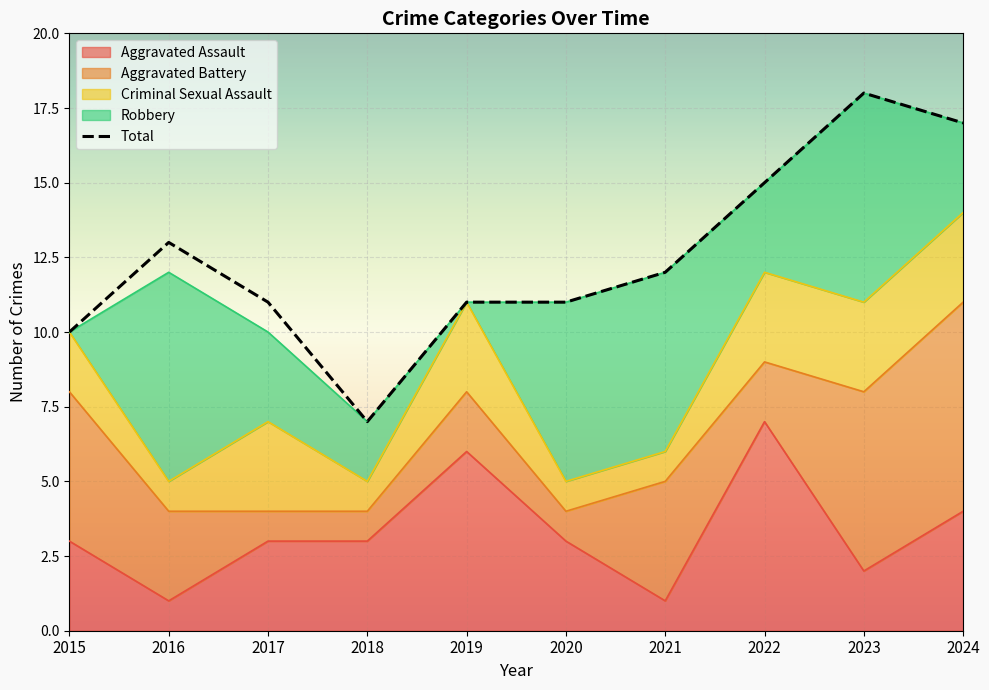

List the labels in order of value, smallest first.

2018, 2015, 2017, 2019, 2020, 2021, 2016, 2022, 2024, 2023